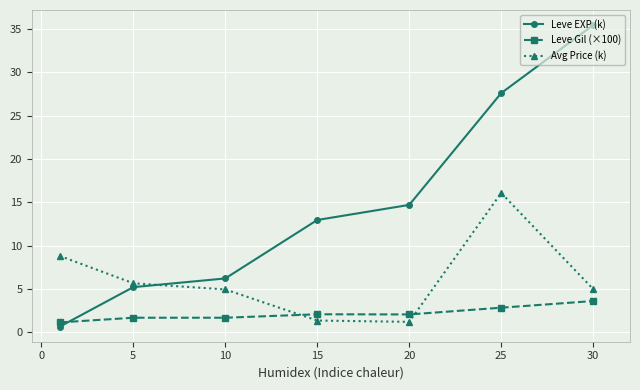

What is the difference between the maximum and minimum values in the Leve Gil (×100) series?

2.5